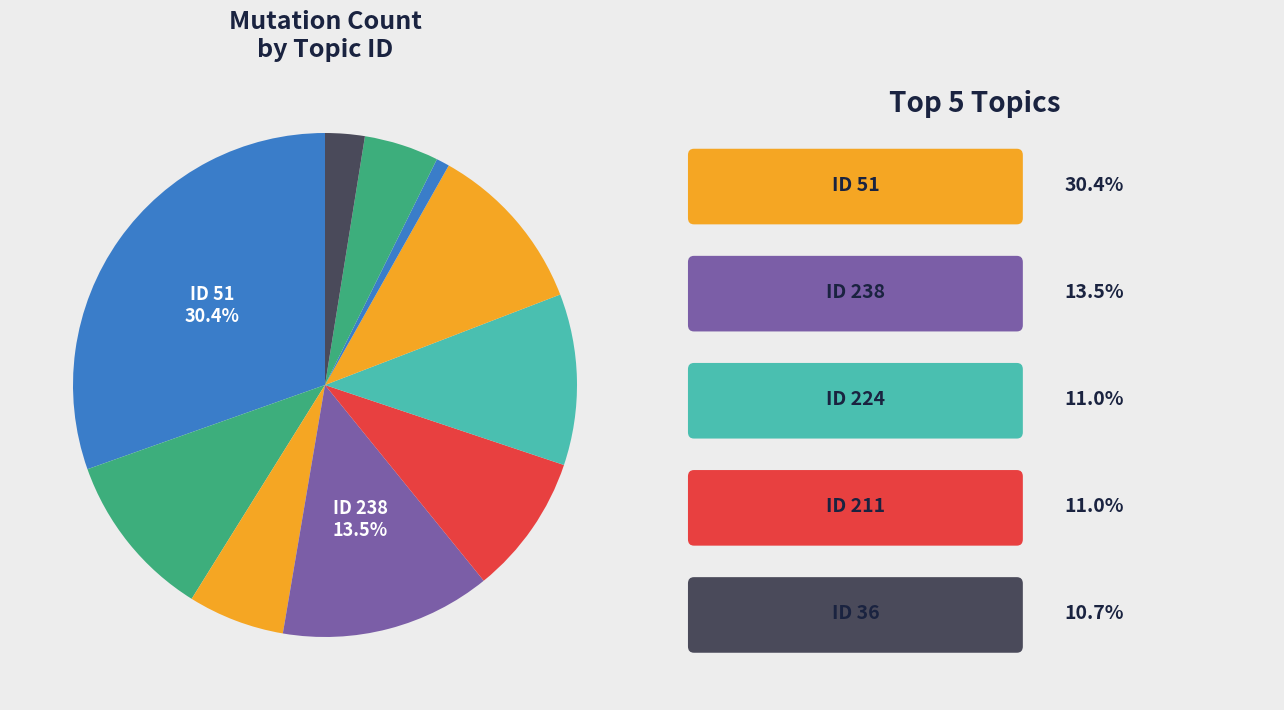

To the nearest percent, what is the difference between the largest and smallest slice percentages?

30%